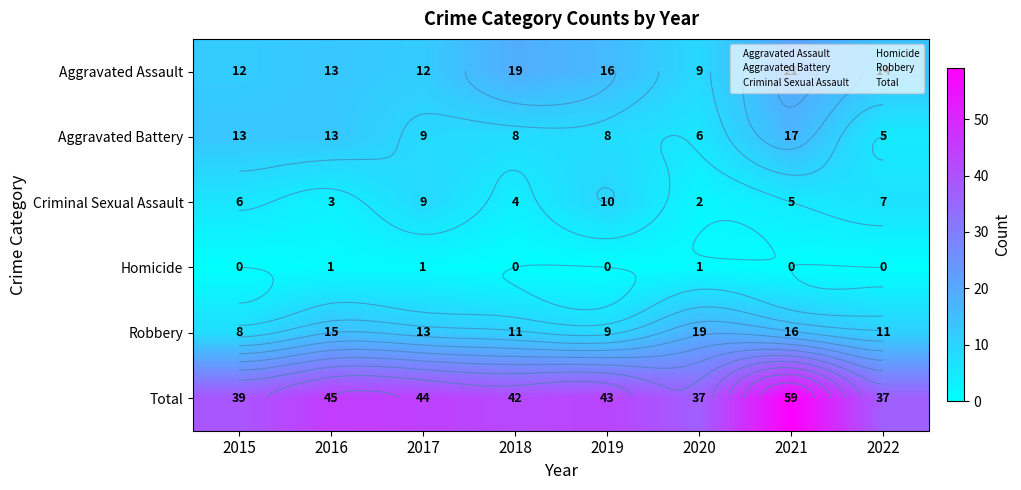

Rank the series at 2021 from lowest to highest value.

Homicide, Criminal Sexual Assault, Robbery, Aggravated Battery, Aggravated Assault, Total